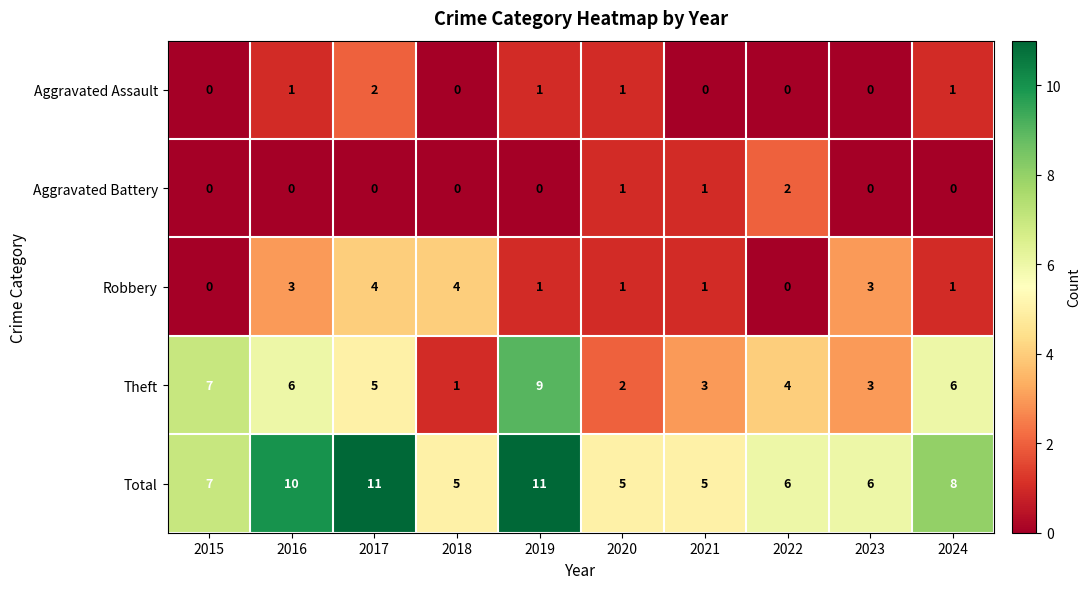

How many values in Aggravated Assault are above zero?

5